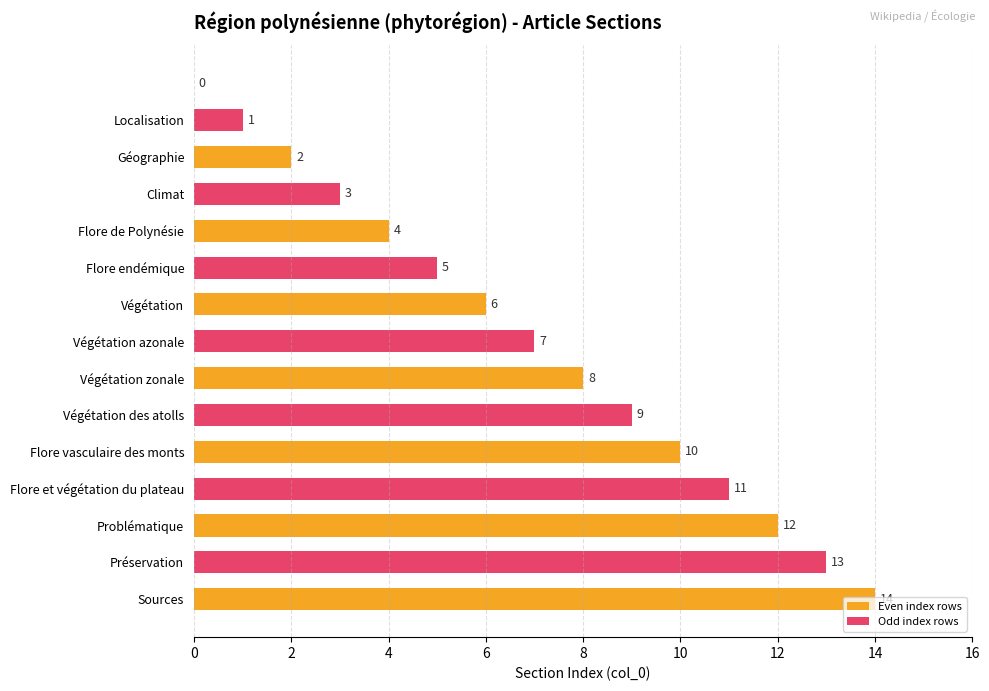

What is the greatest value displayed?

14